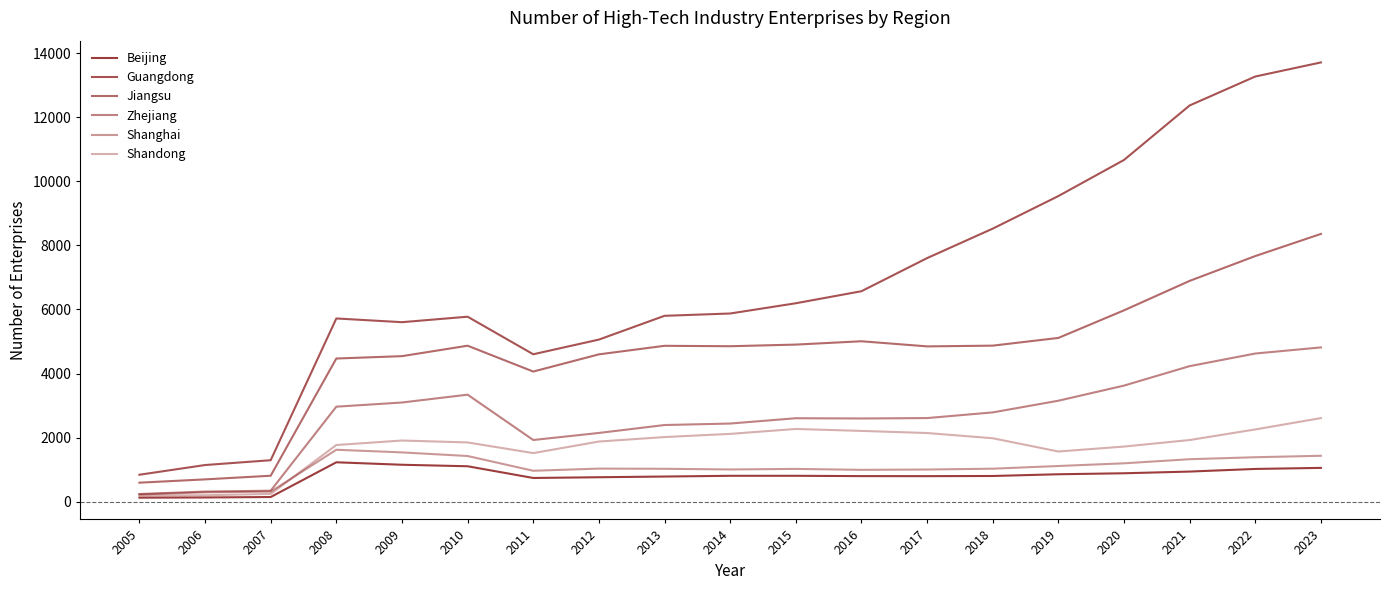

How many lines are shown in the chart?

6